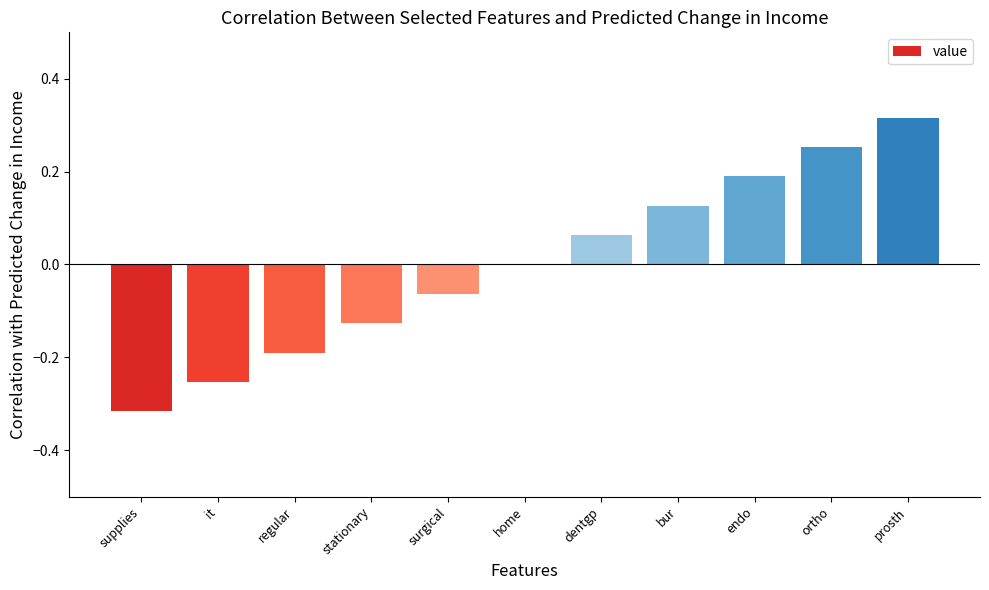

Count the values in the range 0 to 1.

6